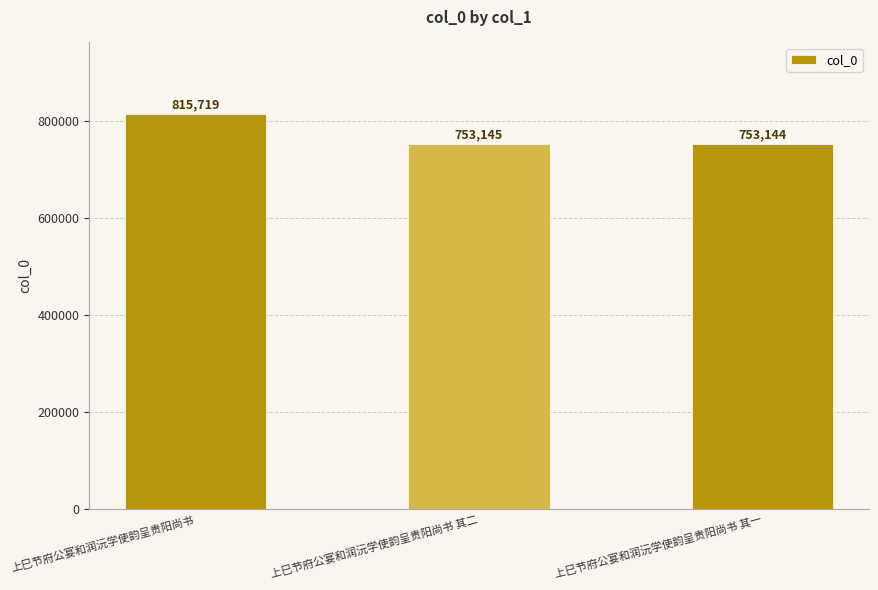

The value at 上巳节府公宴和润沅学使韵呈贵阳尚书 其一 is 1199962. True or false?

False